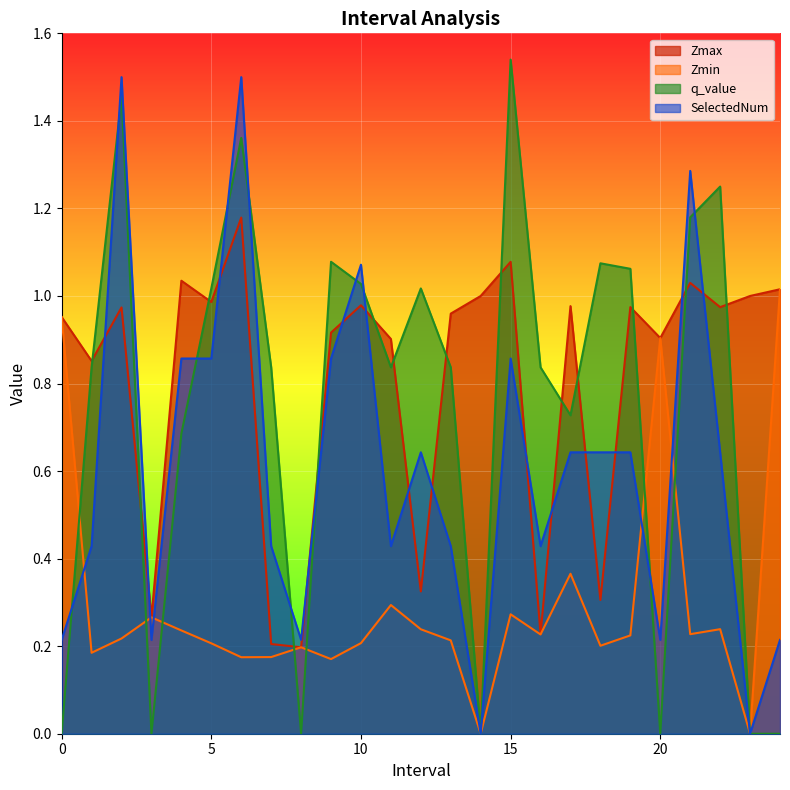

Which has a higher value, 24.0 or 0.0?

24.0